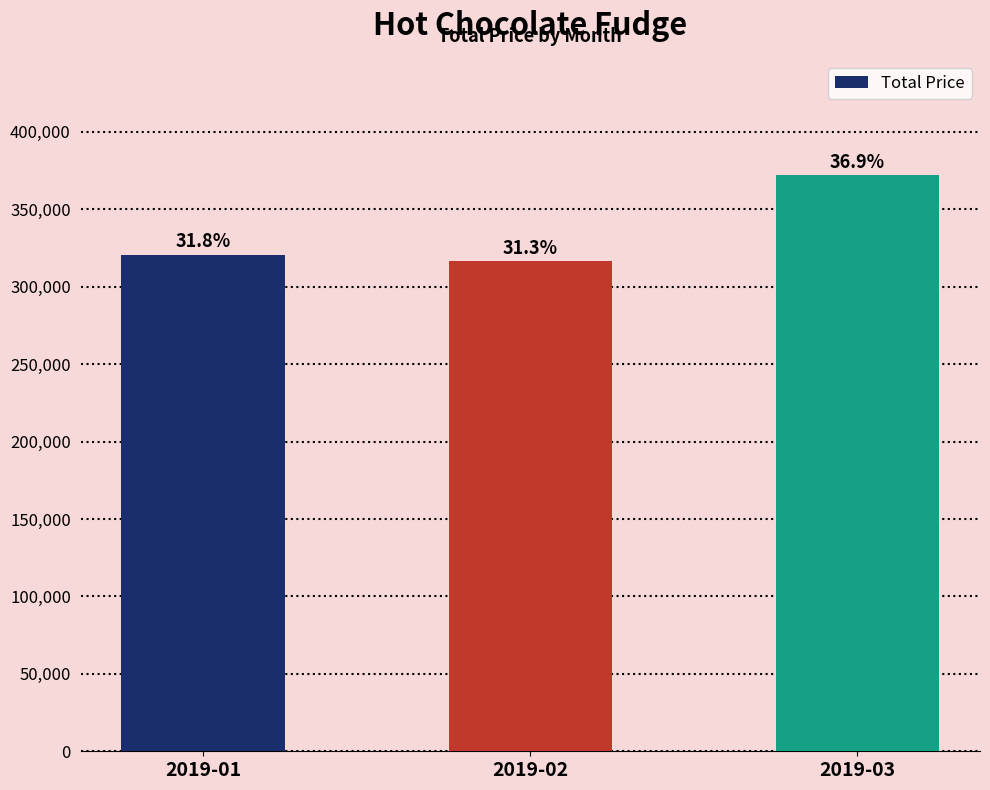

What is the sum of the values at 2019-03 and 2019-02?

688320